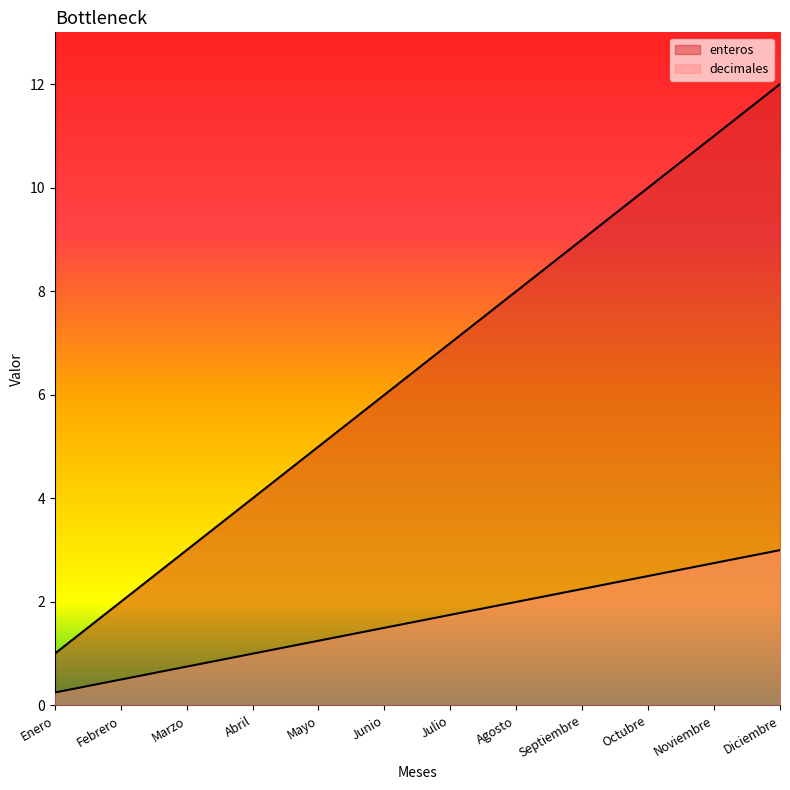

Rank the series by their maximum value, from highest to lowest.

enteros, decimales